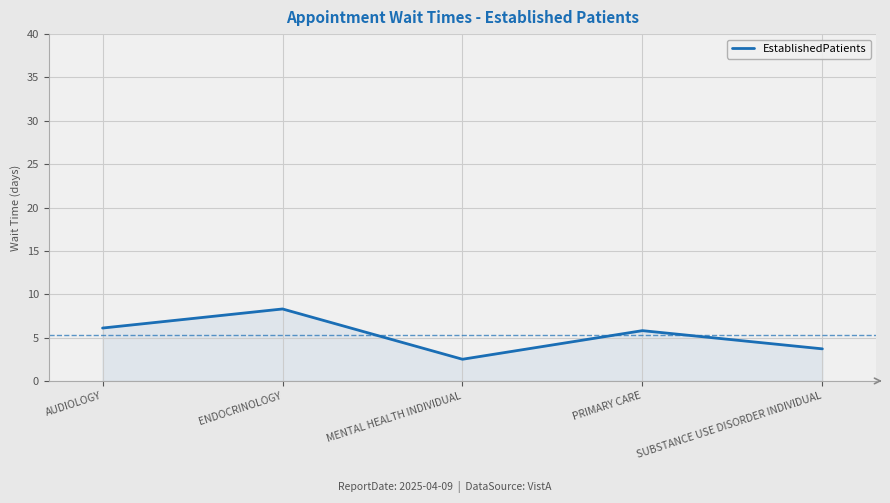

True or false: the data has more than 2 interior local peaks.

False